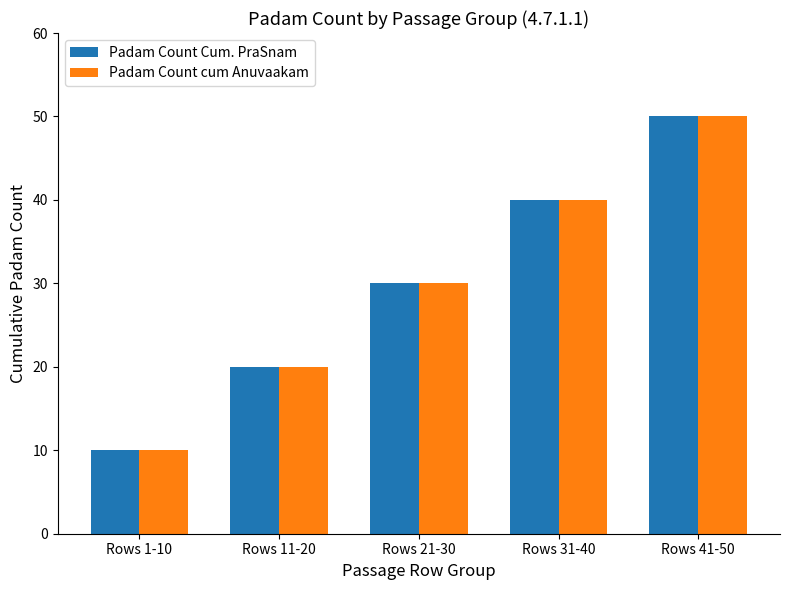

At which category is the sum across all series the highest?

Rows 41-50